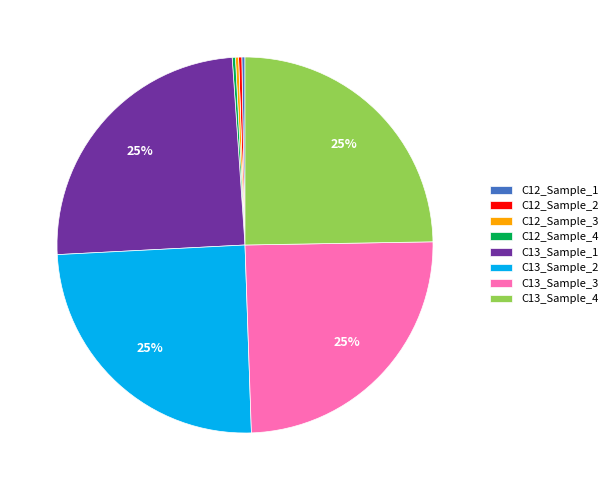

Approximately how many times larger is the value at C13_Sample_3 compared to C13_Sample_2?

1.0